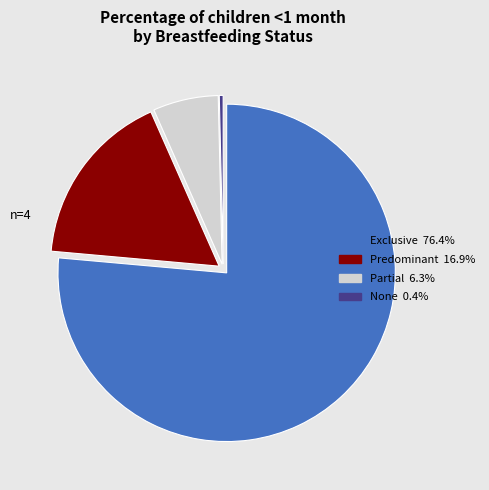

Count the number of slices in the pie.

4